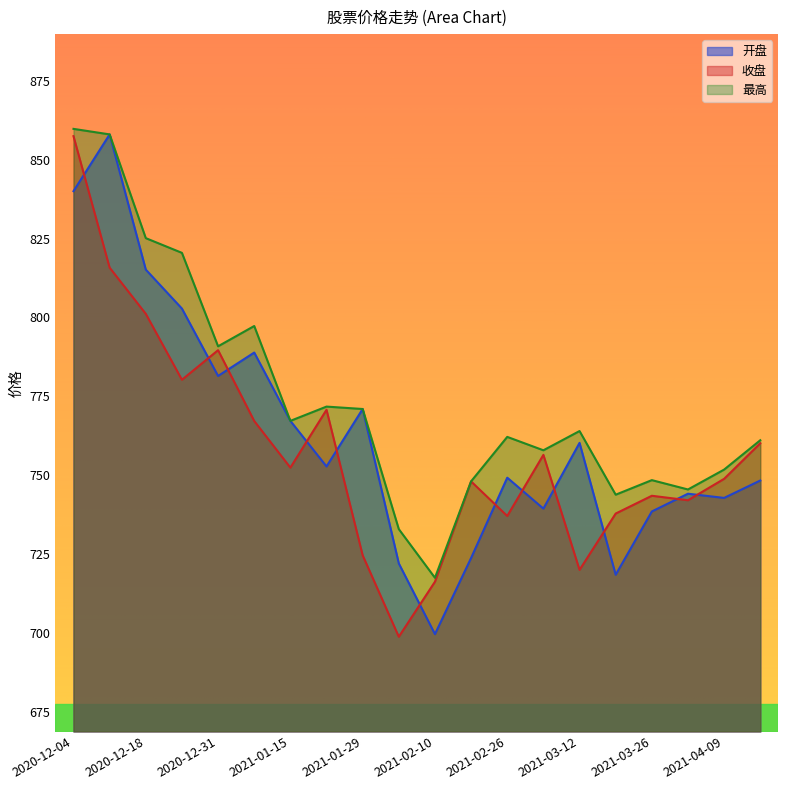

List the labels in order of 最高 value, smallest first.

2021-02-10, 2021-02-05, 2021-03-19, 2021-04-02, 2021-02-19, 2021-03-26, 2021-04-09, 2021-03-05, 2021-04-16, 2021-02-26, 2021-03-12, 2021-01-15, 2021-01-29, 2021-01-22, 2020-12-31, 2021-01-08, 2020-12-25, 2020-12-18, 2020-12-11, 2020-12-04